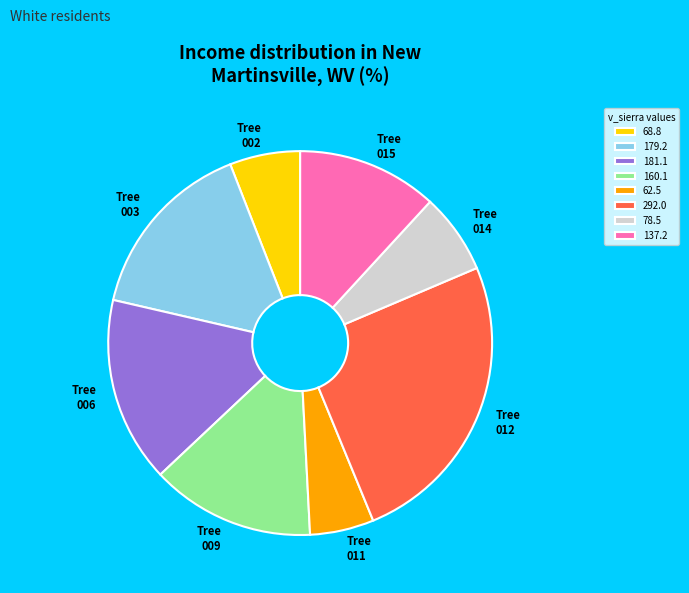

Does any single category account for the majority?

No